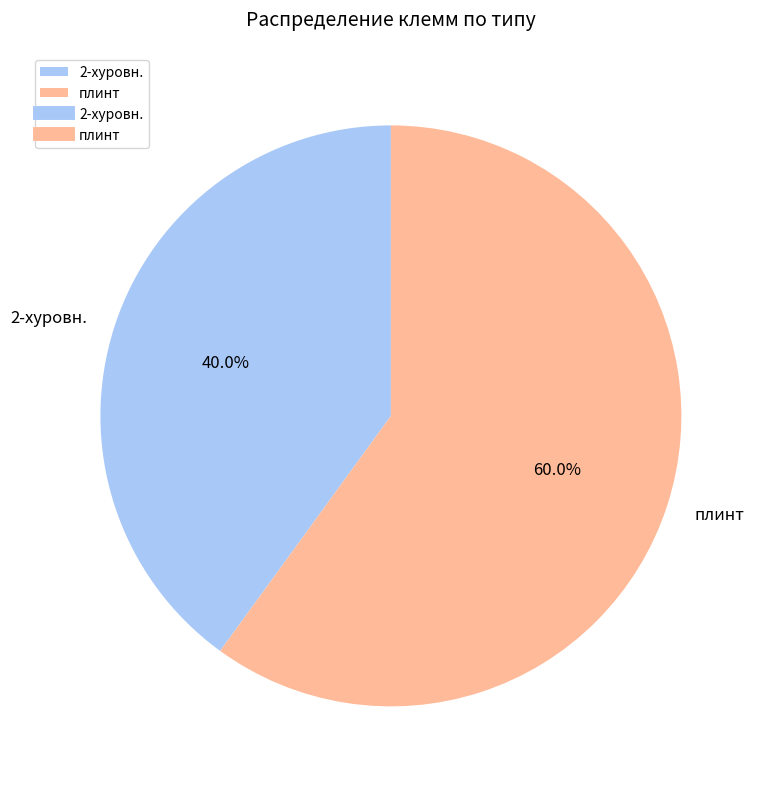

To the nearest percent, what is the average slice percentage?

50%